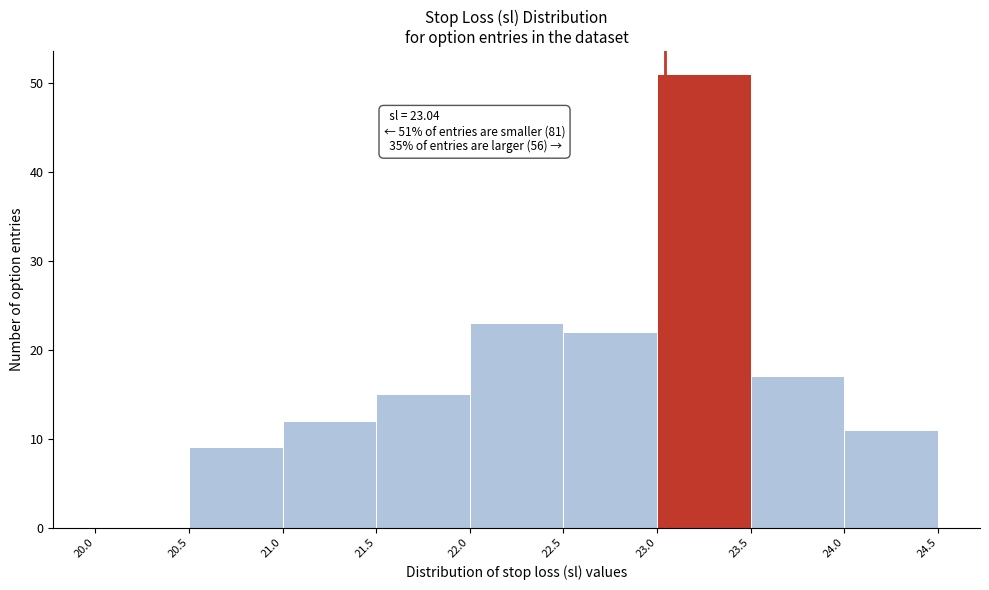

Which range on the x-axis has the tallest bar?

23.0 to 23.5